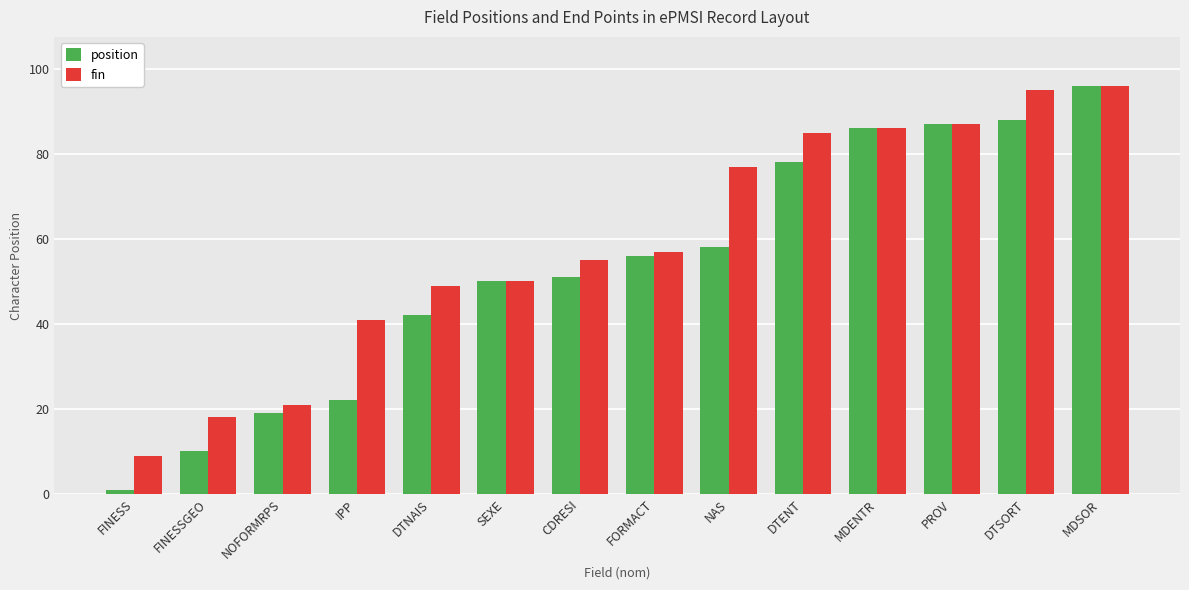

What position from the right is DTENT?

5